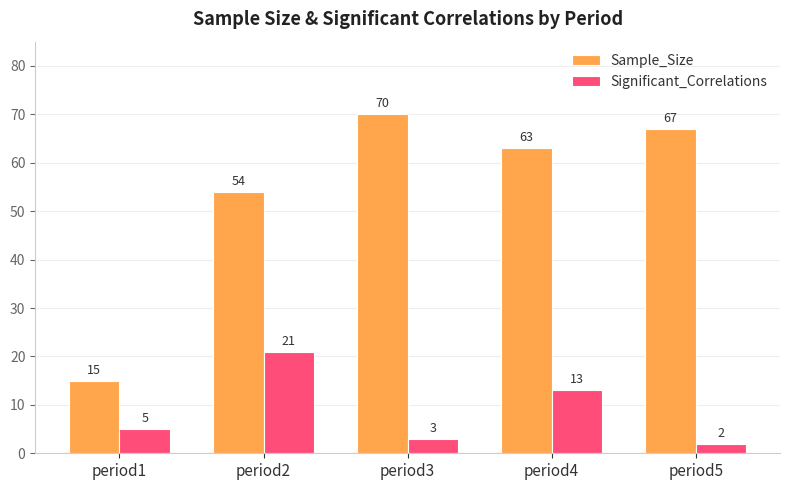

What is the total value across all series at period4?

76